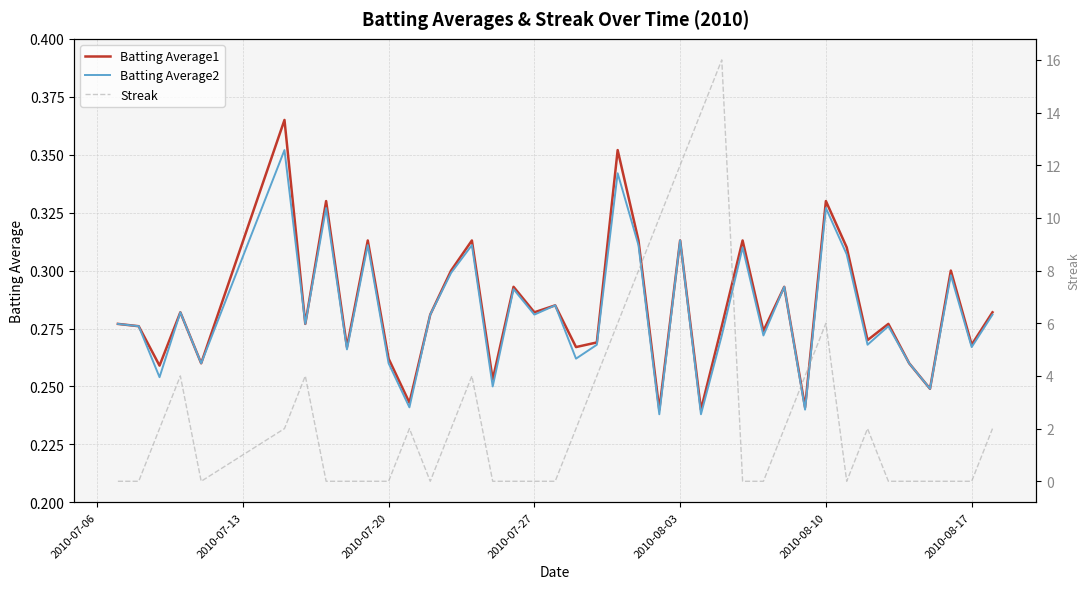

At 2010-07-13, list the series in order from largest to smallest.

Batting Average1, Batting Average2, Streak